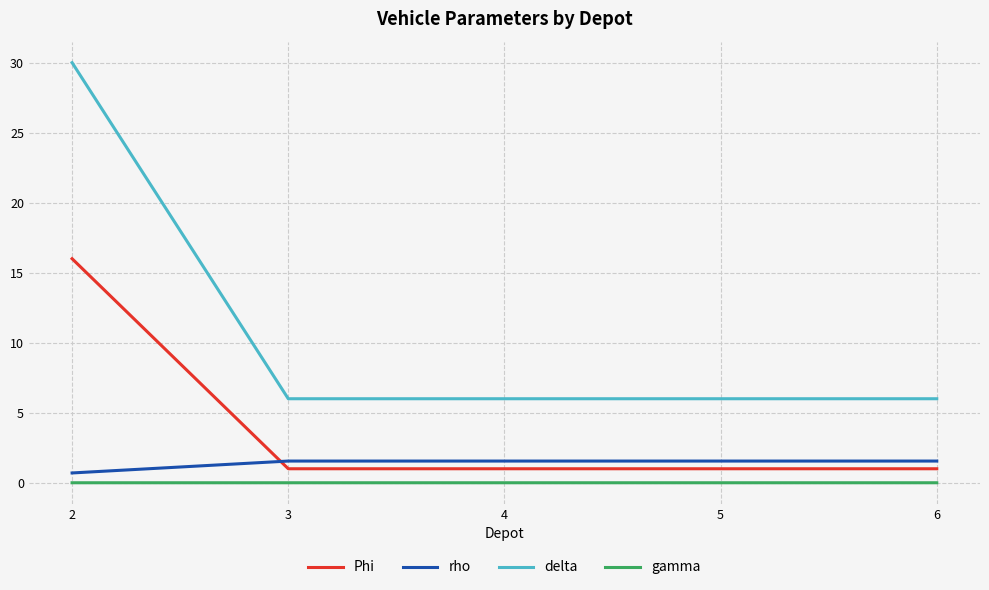

Which series has the largest range (max minus min)?

delta